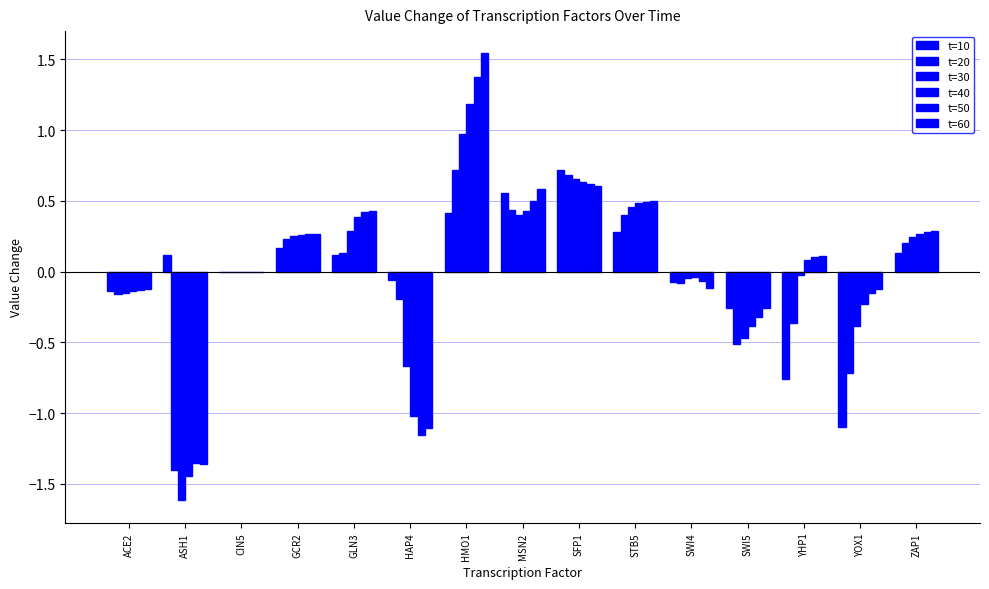

At how many categories does at least one series exceed 1?

1